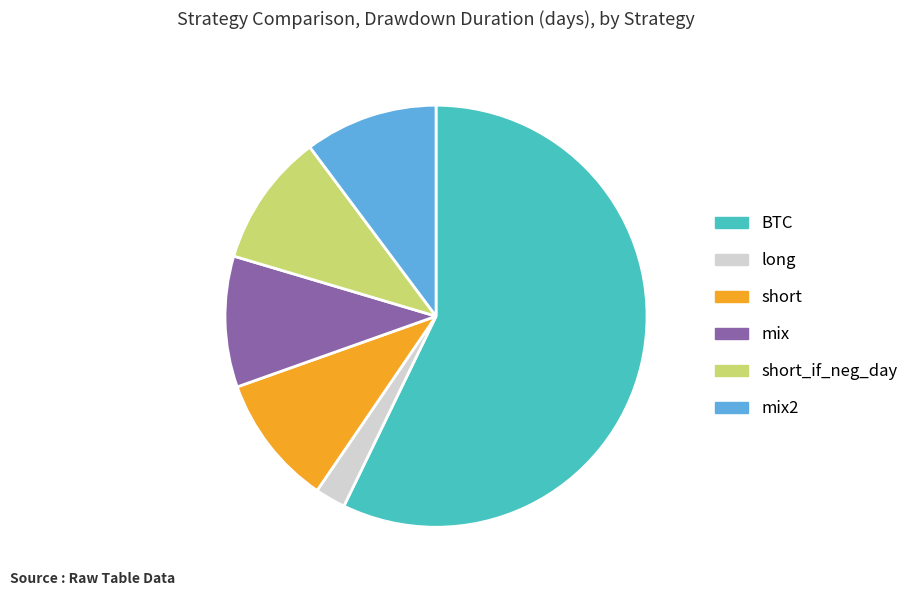

Is BTC the majority of the pie?

Yes